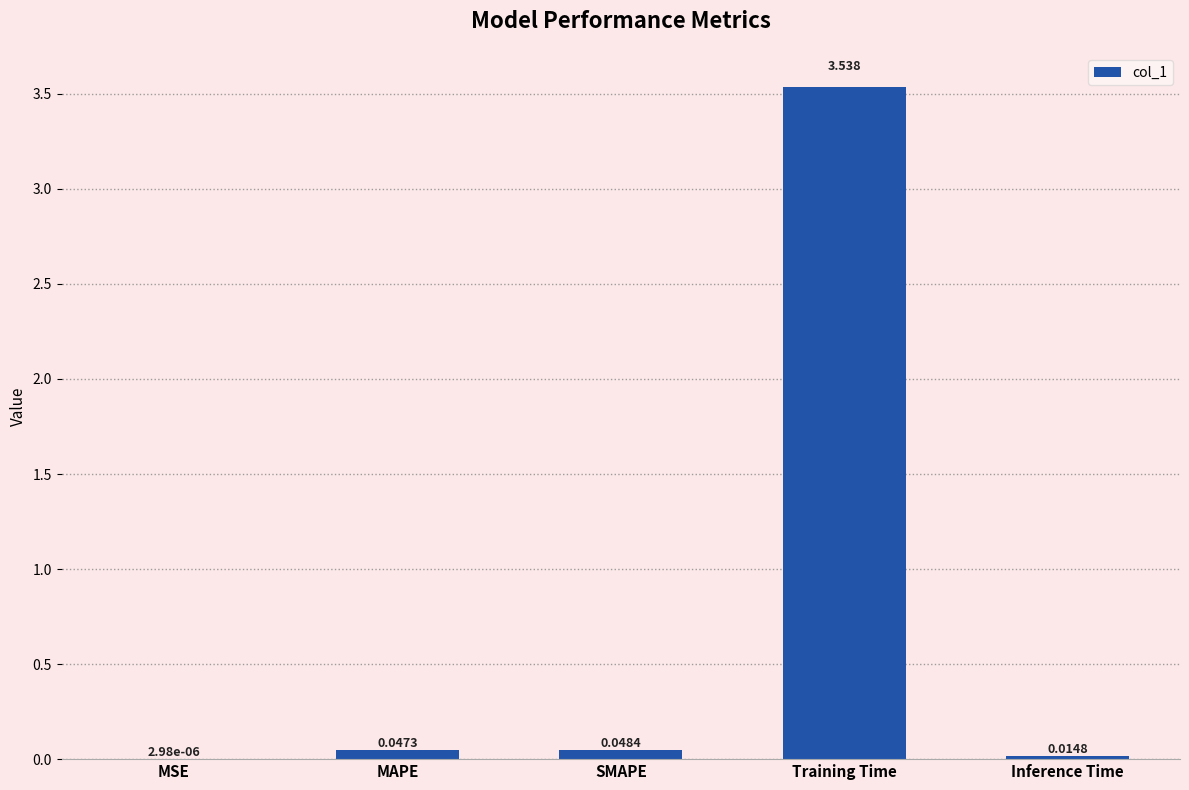

Where is the data nearest to the value 1?

SMAPE